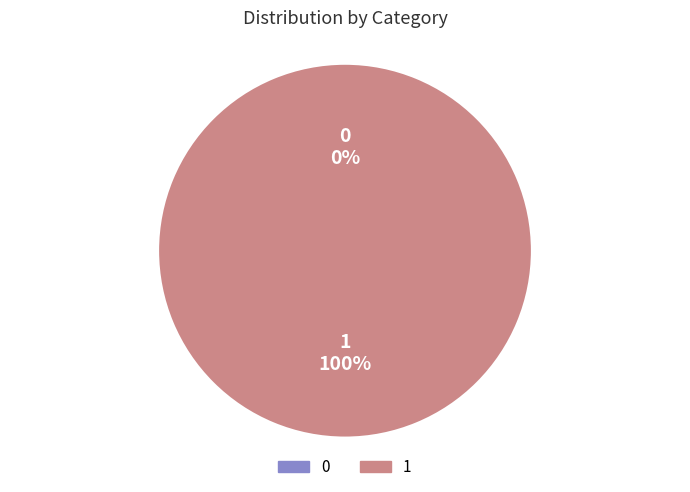

To the nearest percent, what portion does 1 represent?

100%